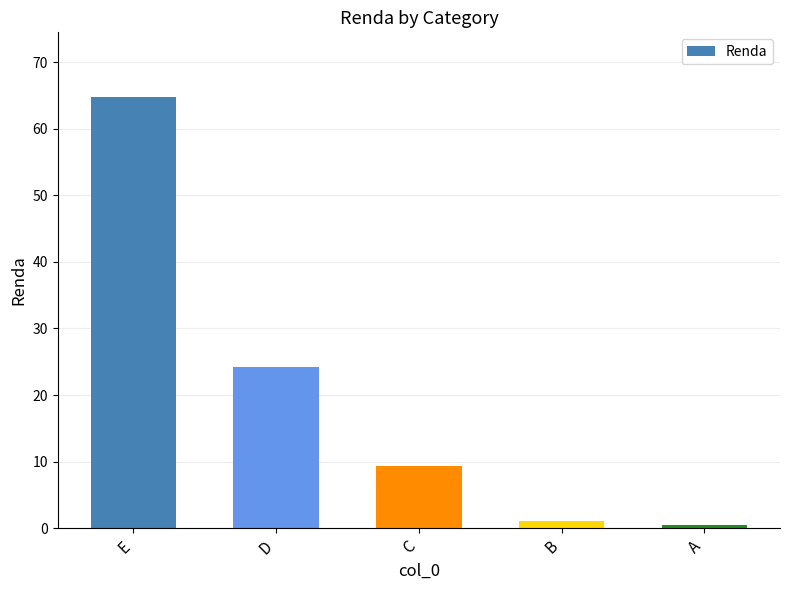

At which category does the chart reach its peak across all series?

E